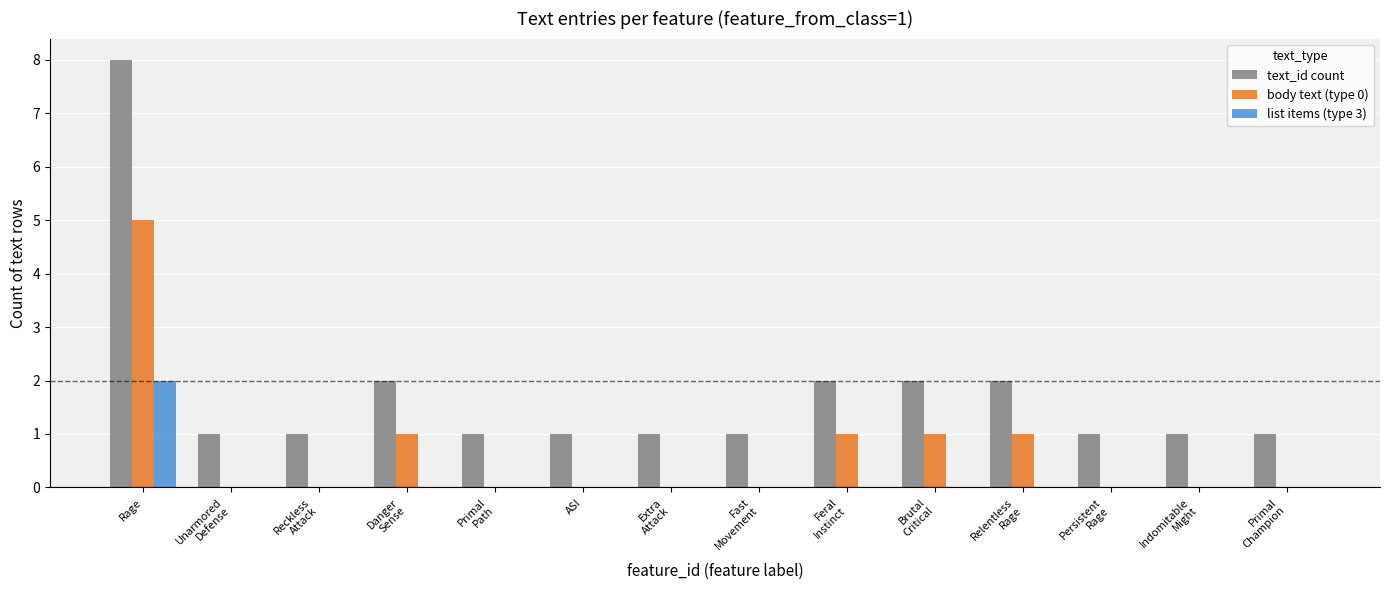

What are all the series names shown in the legend?

text_id count, body text (type 0), list items (type 3)